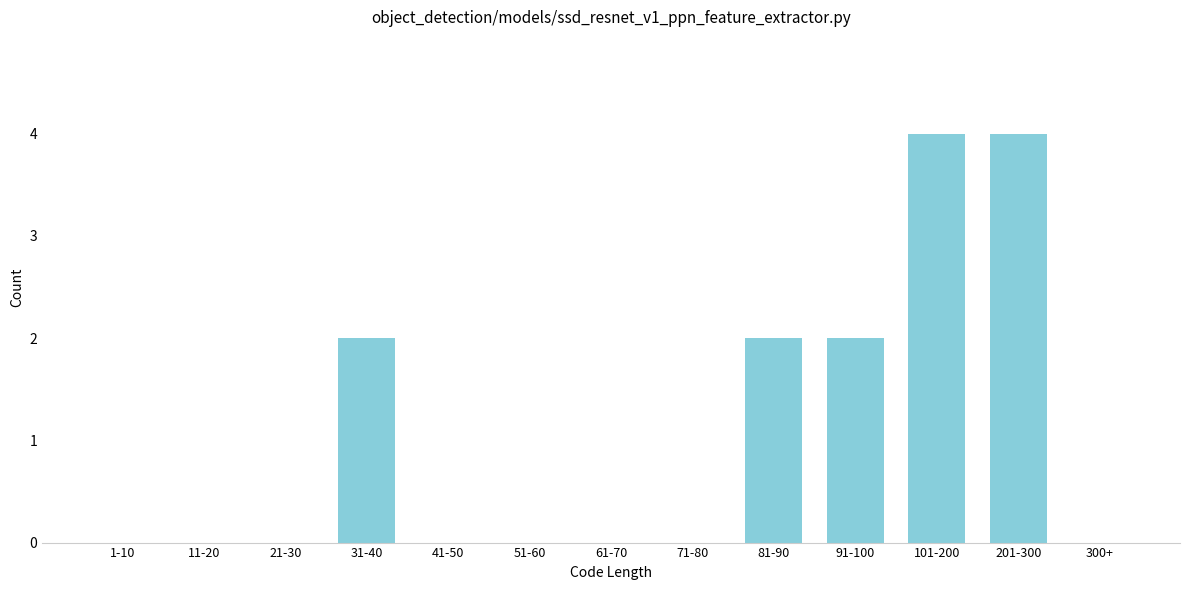

Reading left to right, transcribe all the data shown in this chart.

1-10=0	11-20=0	21-30=0	31-40=2	41-50=0	51-60=0	61-70=0	71-80=0	81-90=2	91-100=2	101-200=4	201-300=4	300+=0